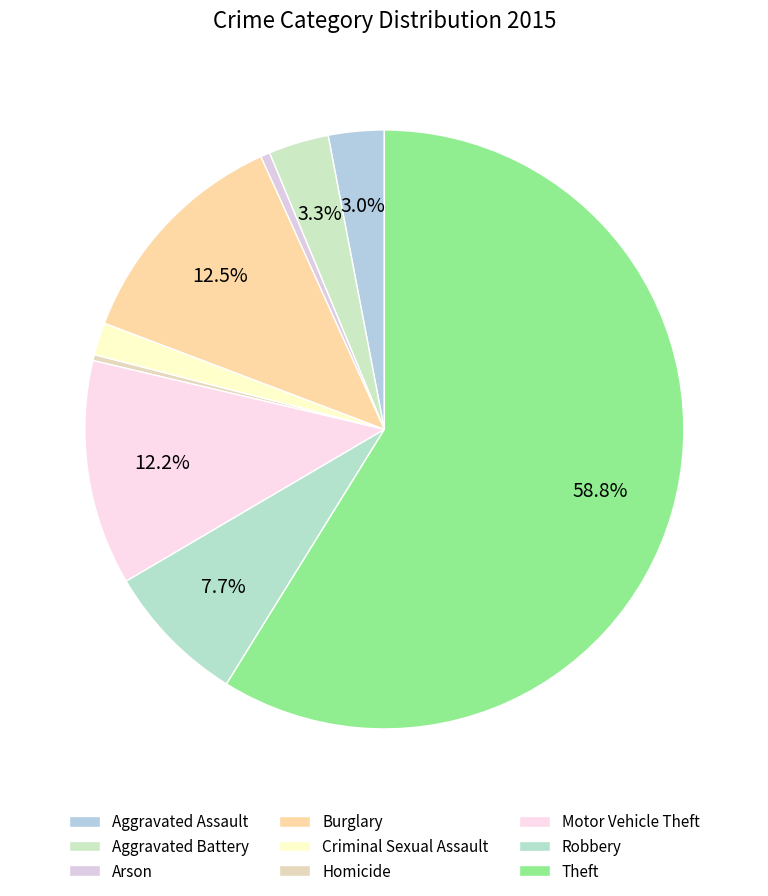

What is the smallest slice in the pie chart?

Homicide